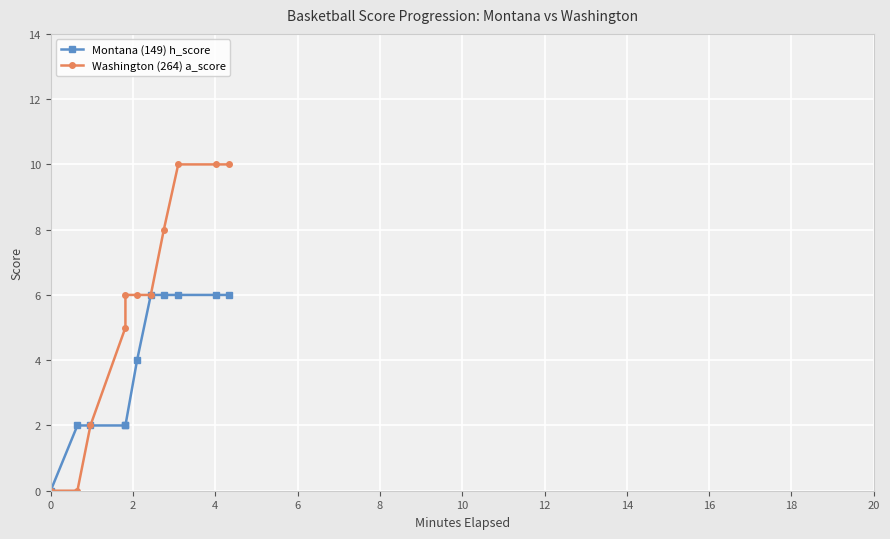

What are all the series names shown in the legend?

Montana (149) h_score, Washington (264) a_score